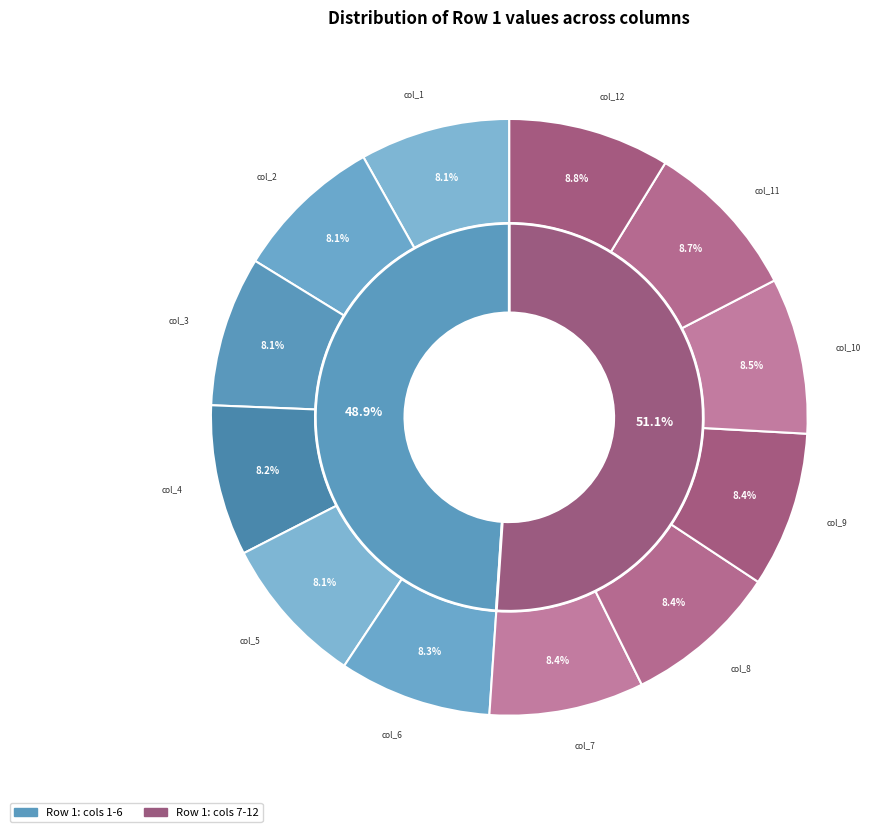

Which category has the smallest portion of the pie?

col_2